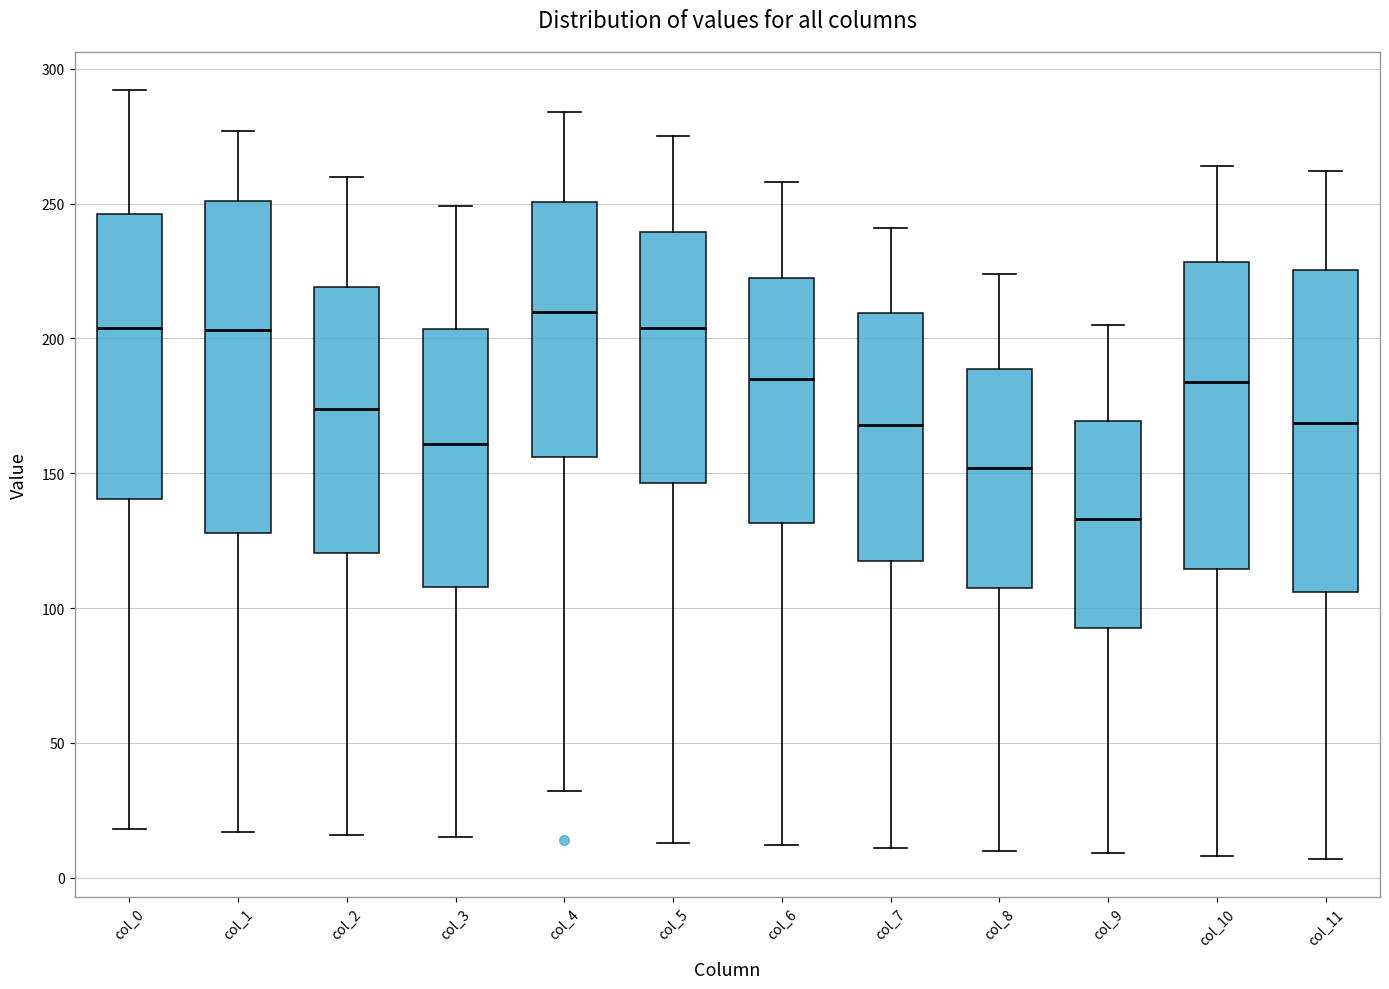

Reading left to right, read every box against the y-axis: the position of its median line, the range the box covers, and the ends of its whiskers. The values are not printed on the chart, so give them approximately, as read against the axis.

col_0: median 205, box 140 to 245, whiskers 20 to 290
col_1: median 205, box 130 to 250, whiskers 15 to 275
col_2: median 175, box 120 to 220, whiskers 15 to 260
col_3: median 160, box 110 to 205, whiskers 15 to 250
col_4: median 210, box 155 to 250, whiskers 30 to 285
col_5: median 205, box 145 to 240, whiskers 15 to 275
col_6: median 185, box 130 to 225, whiskers 10 to 260
col_7: median 170, box 120 to 210, whiskers 10 to 240
col_8: median 150, box 110 to 190, whiskers 10 to 225
col_9: median 135, box 95 to 170, whiskers 10 to 205
col_10: median 185, box 115 to 230, whiskers 10 to 265
col_11: median 170, box 105 to 225, whiskers 5 to 260